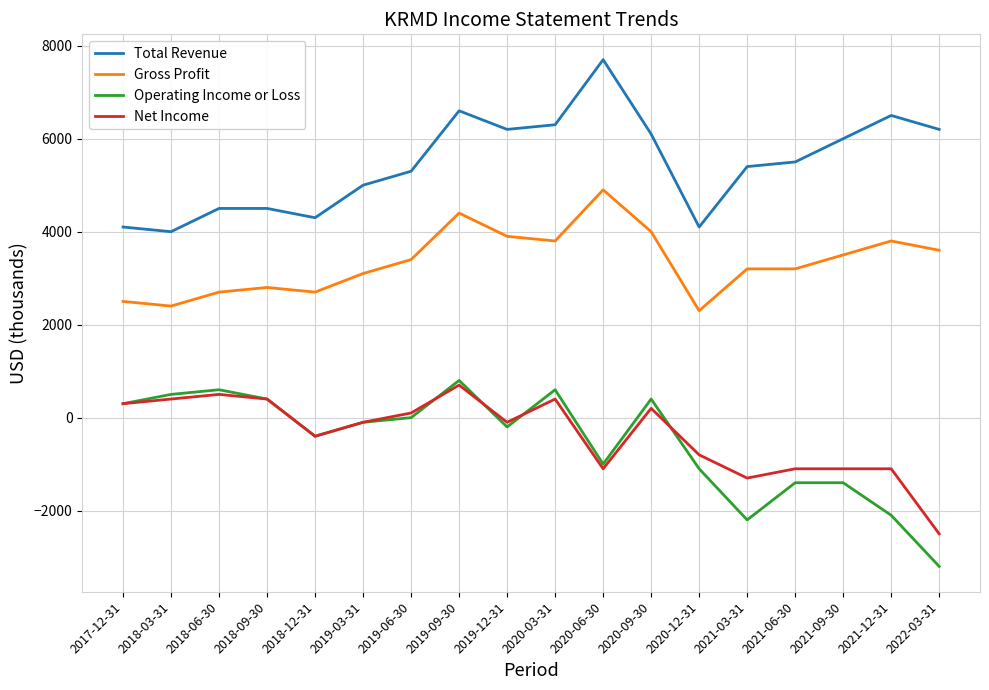

Which series has the widest spread of values?

Operating Income or Loss